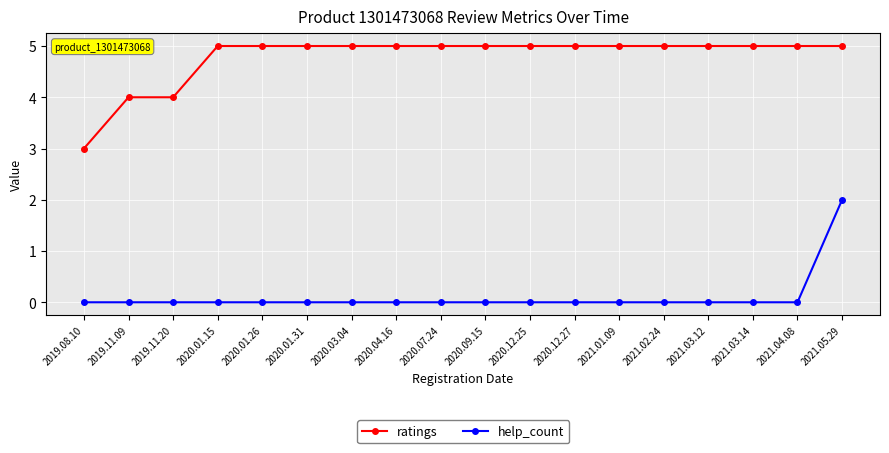

What is the spread (max minus min) of values at 2021.02.24?

5